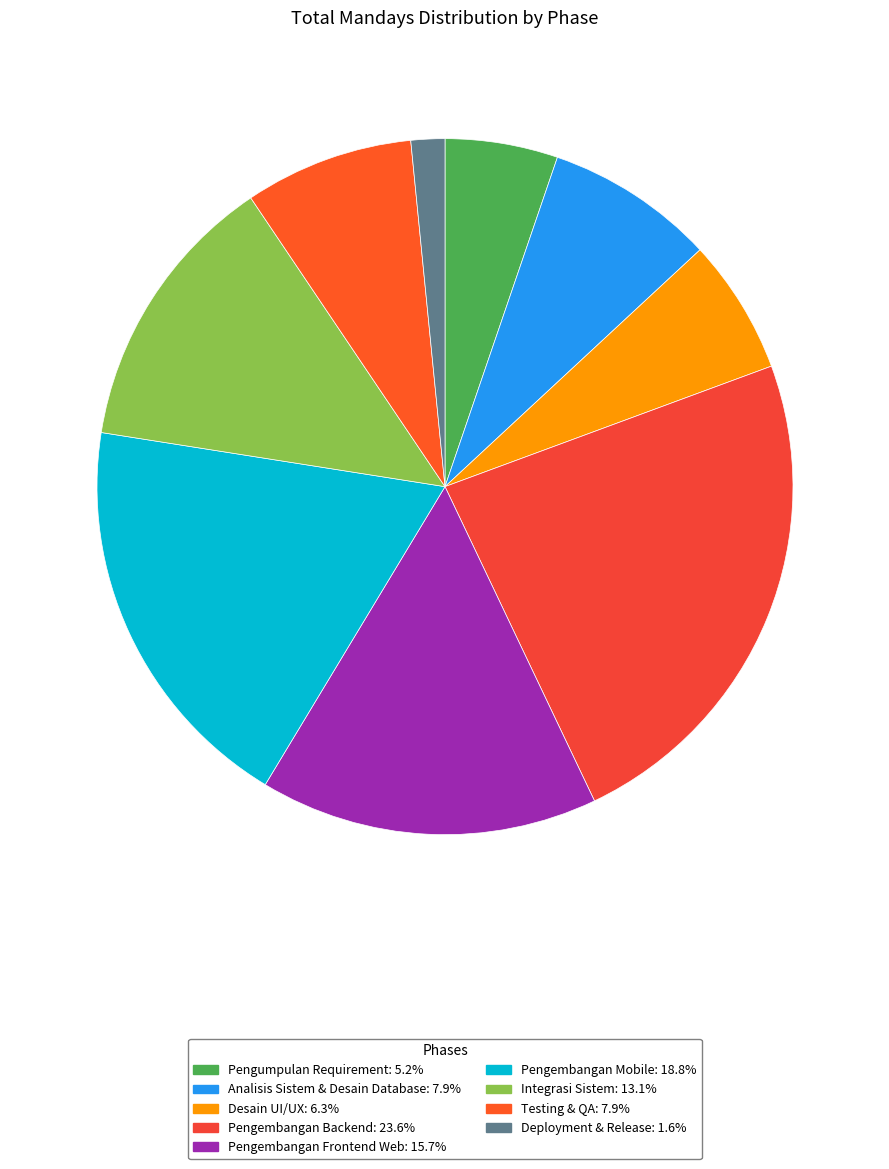

How many segments does this pie chart have?

9